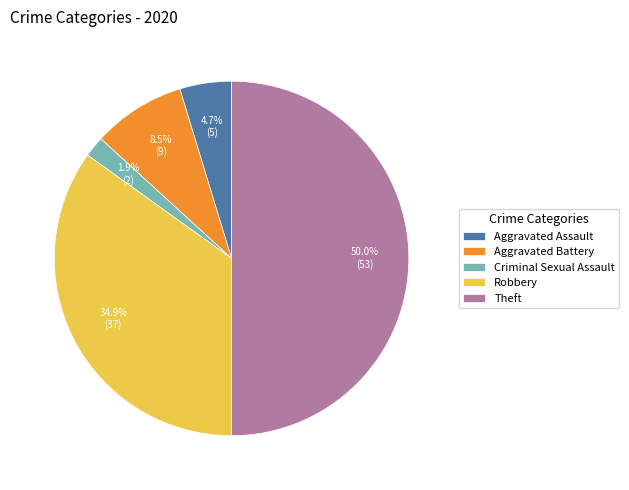

What is the total percentage of Robbery and Aggravated Assault?

39.6%